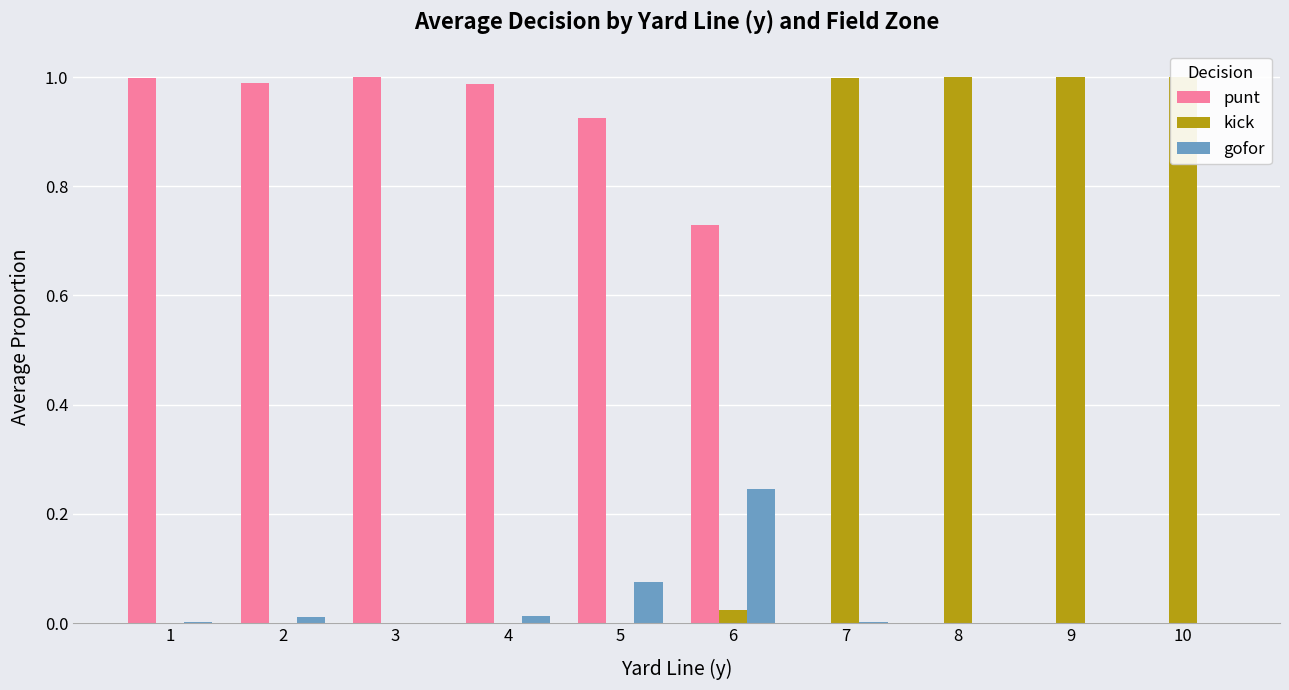

Which has a higher value, 5 or 3?

3